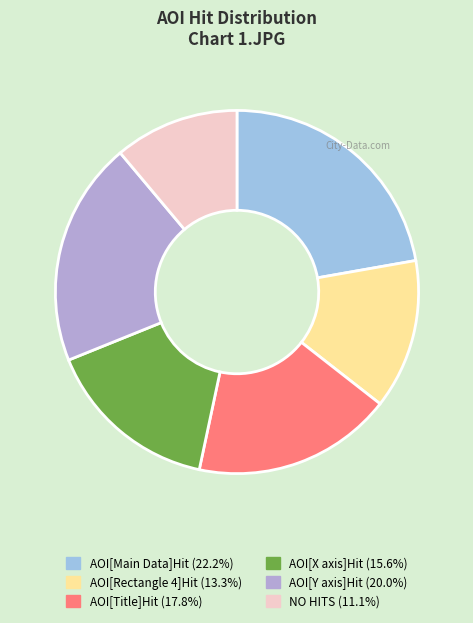

Which slice is the largest?

AOI[Main Data]Hit